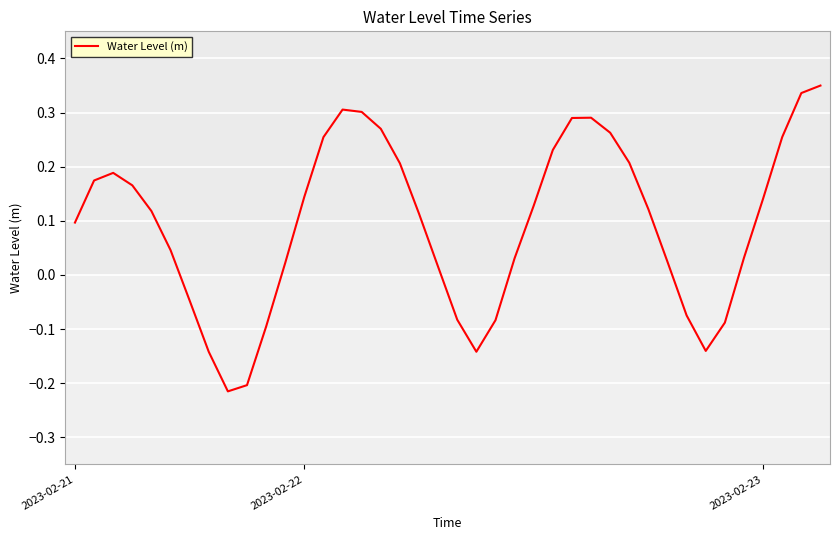

What is the difference between the maximum and minimum values?

0.6